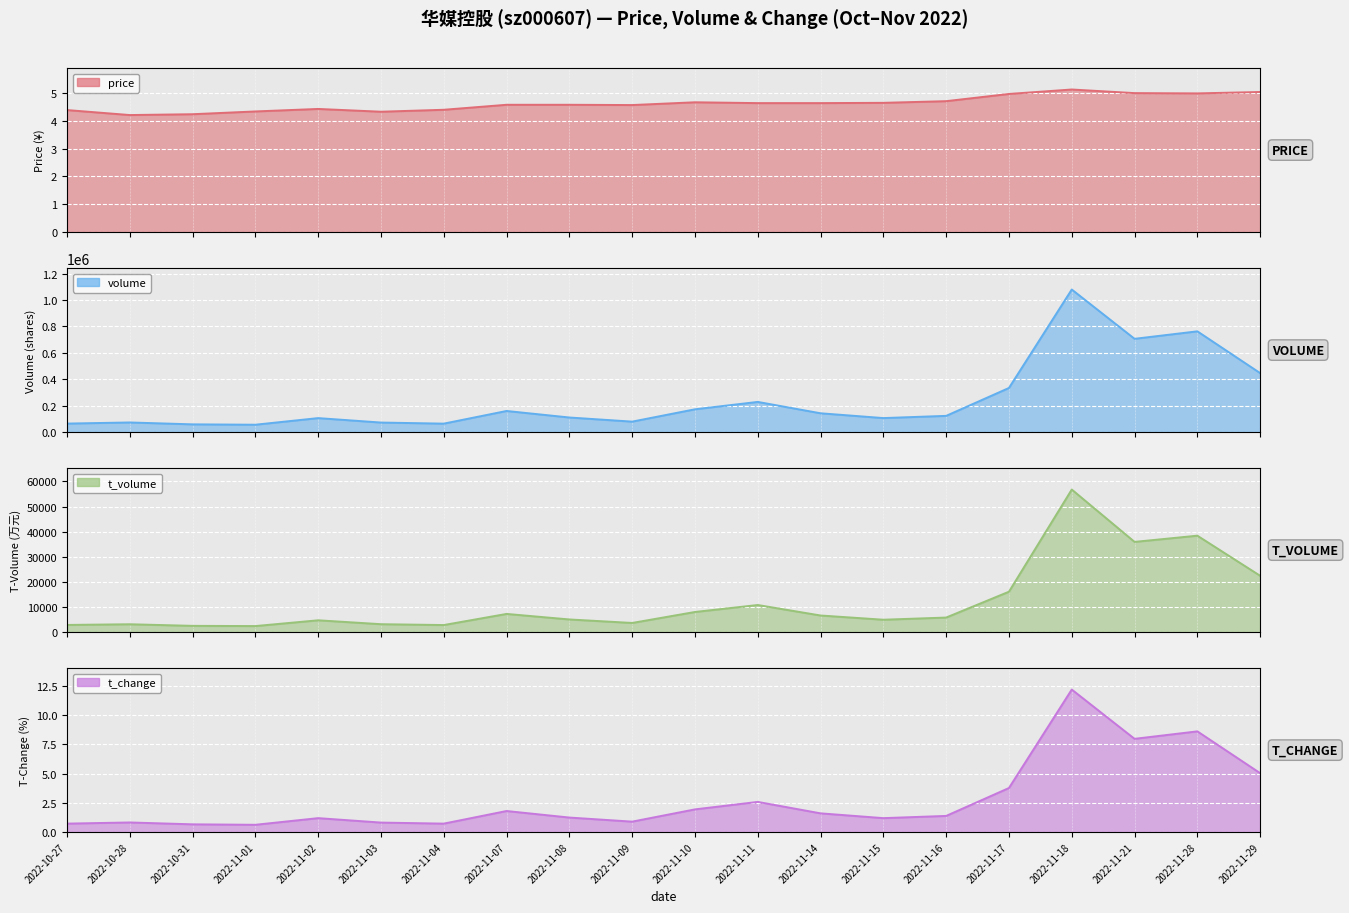

What is the difference between the maximum and second lowest values in the price series?

0.9